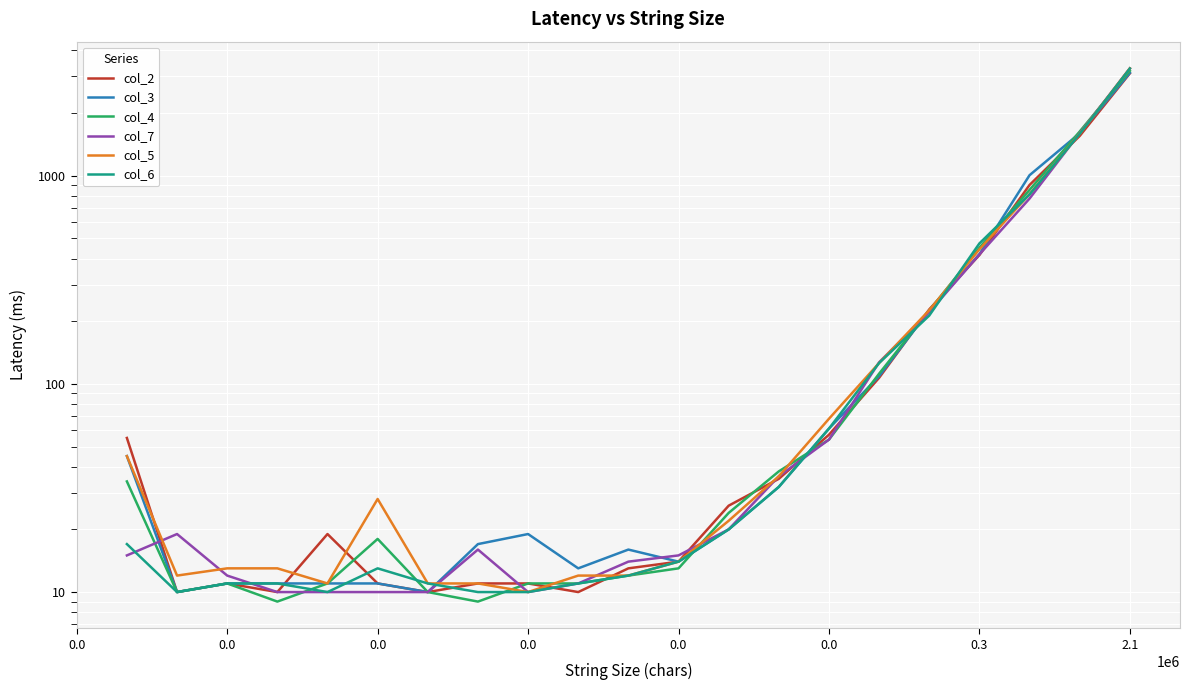

What is the minimum value for col_6?

10